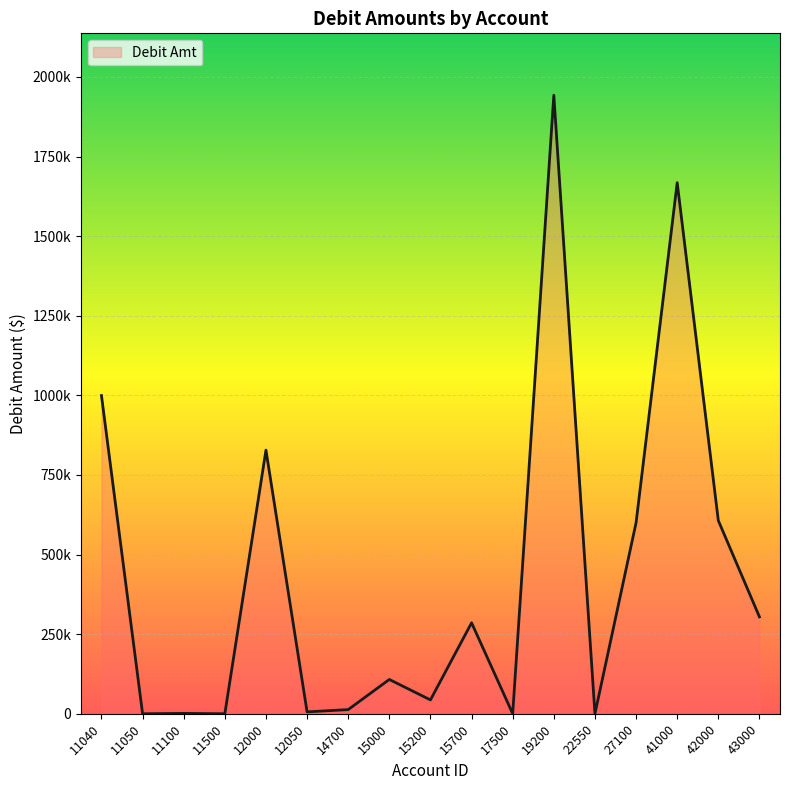

The value at 11500 is 59.2. True or false?

False